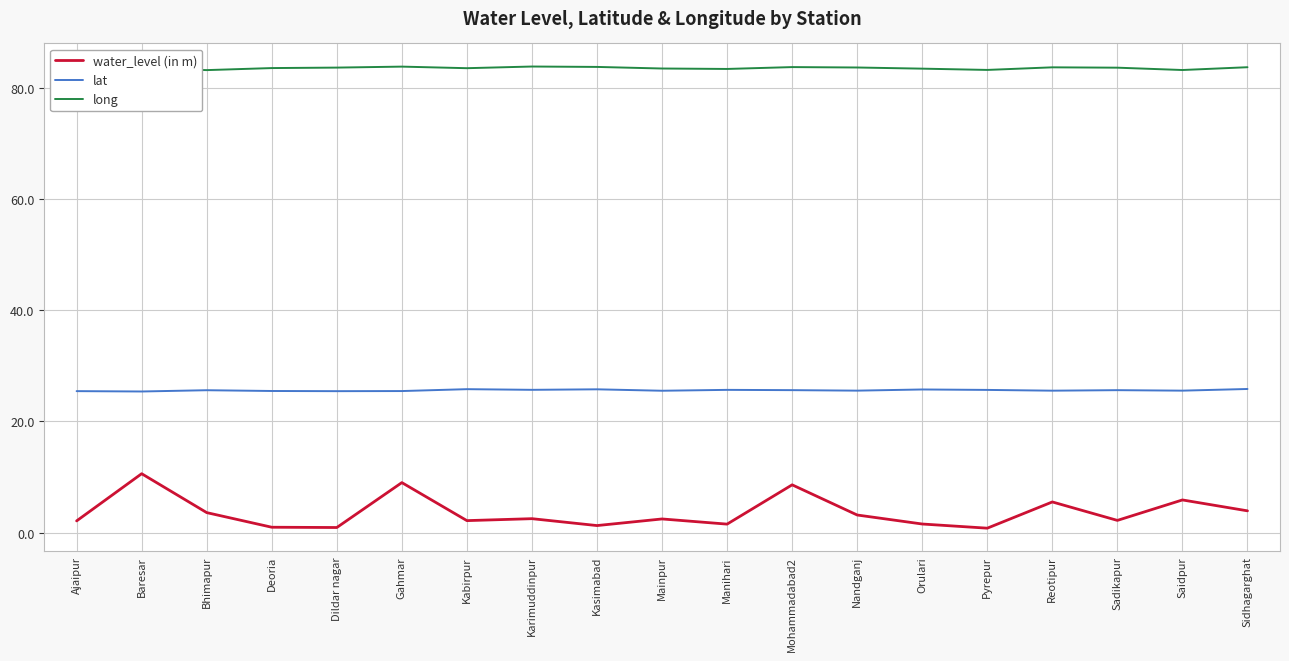

True or false: water_level (in m) and long intersect in this chart.

False